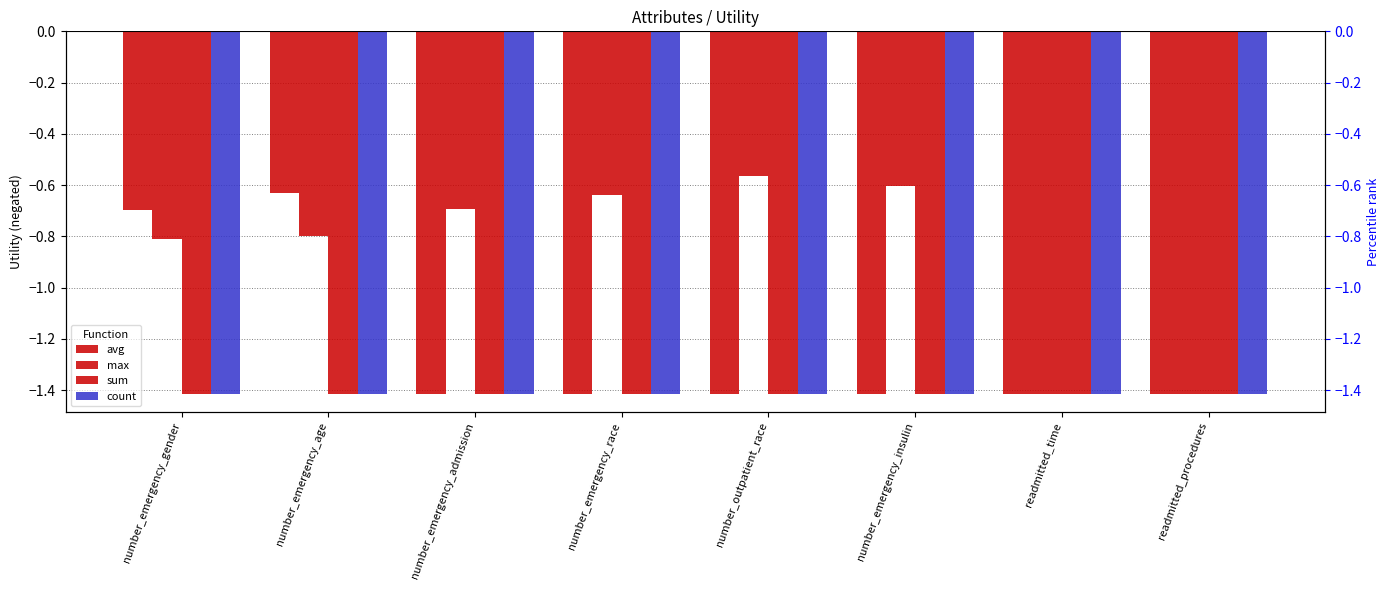

Rank the series by their maximum value, from highest to lowest.

max, avg, sum, count